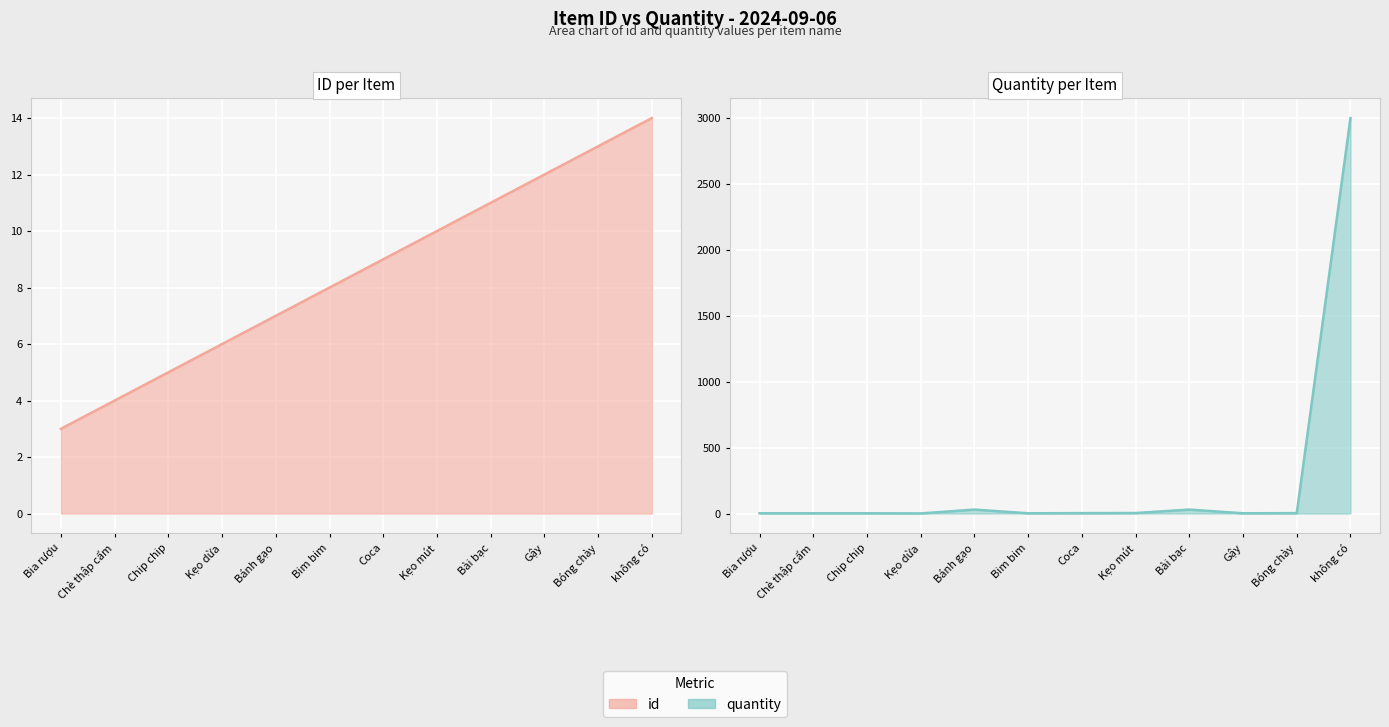

Which series has the largest total across all categories?

quantity line